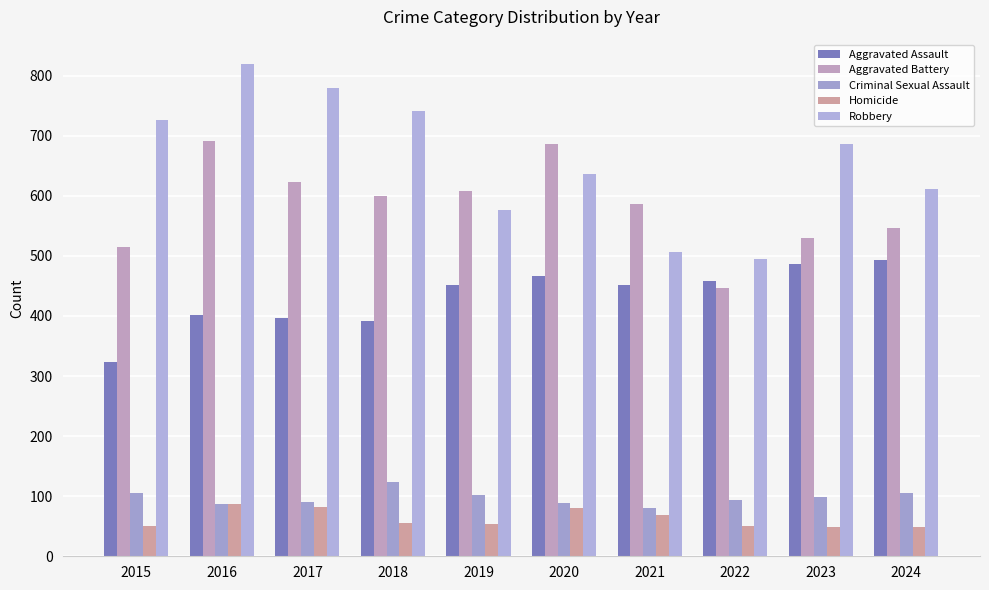

The Aggravated Battery series shows 608 at 2019. True or false?

True